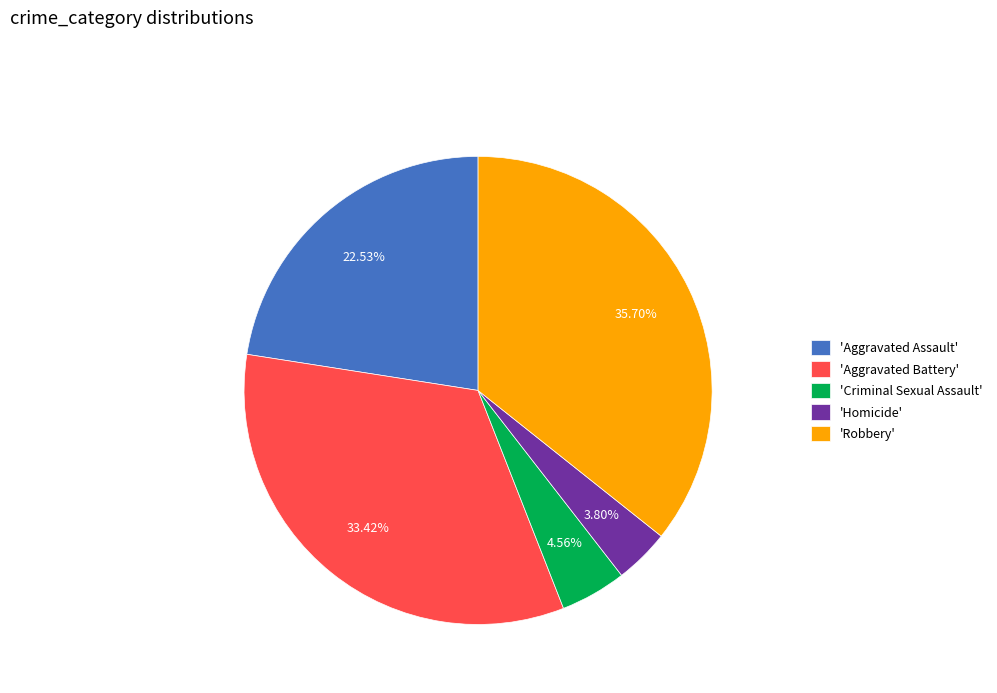

Rank the categories by value from highest to lowest.

'Robbery', 'Aggravated Battery', 'Aggravated Assault', 'Criminal Sexual Assault', 'Homicide'